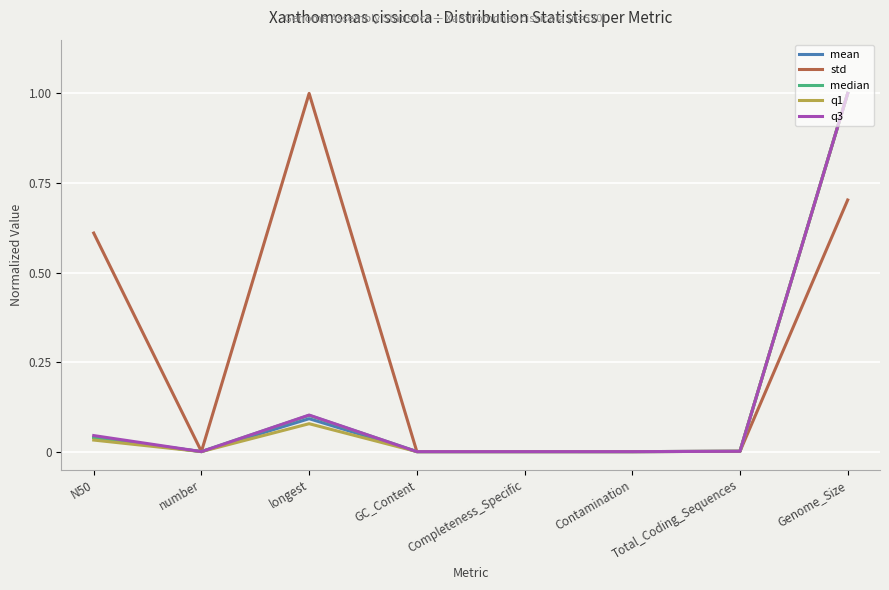

Is the value of q1 at Genome_Size greater than the value of median at Completeness_Specific?

Yes